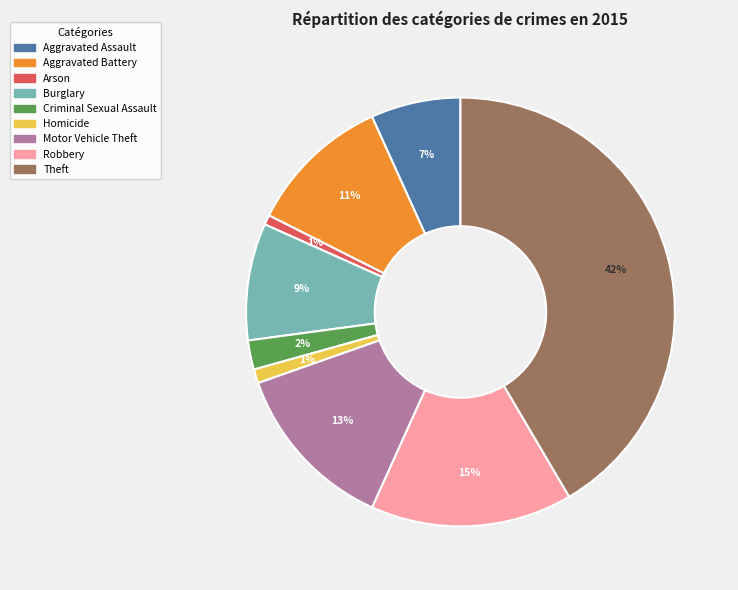

The Aggravated Assault slice represents 7% of the pie. True or false?

True